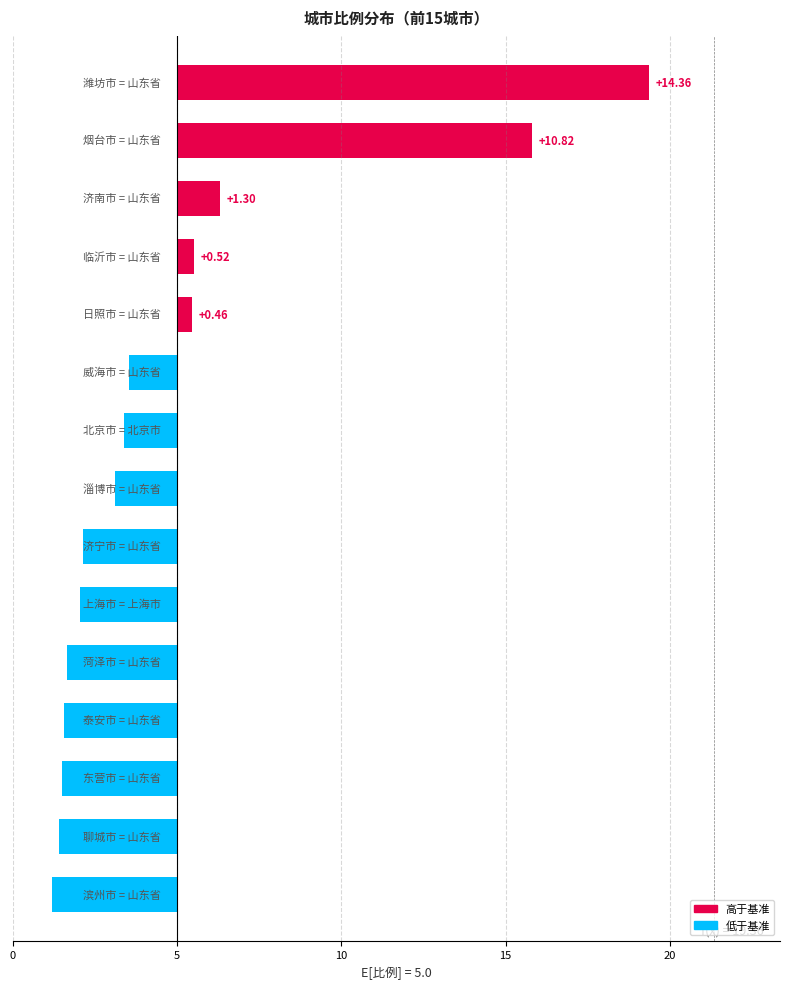

What is the difference between the second highest and minimum values?

14.6